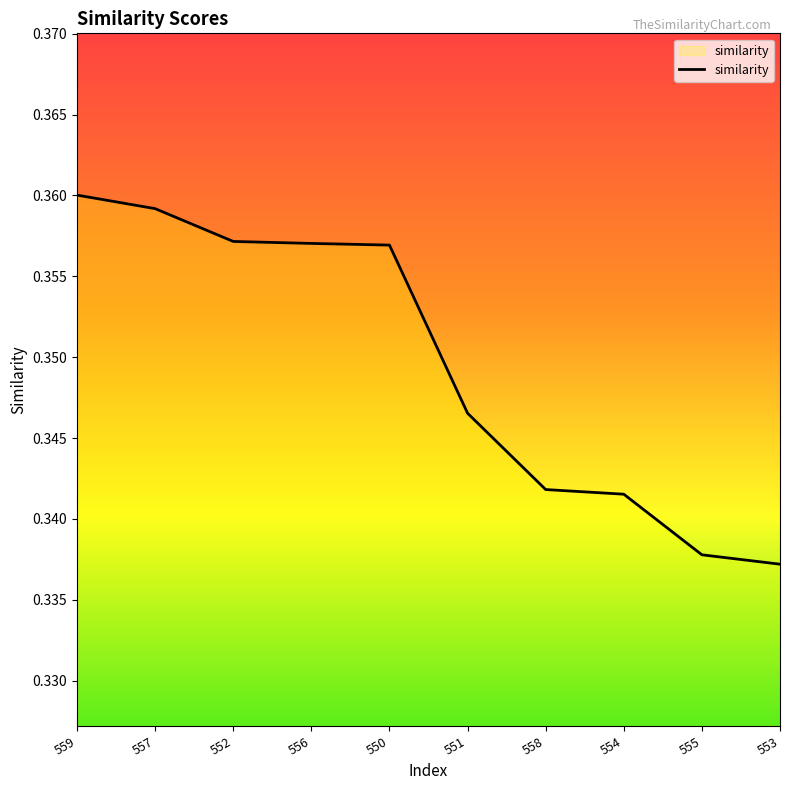

Which has a higher value, 559 or 554?

559